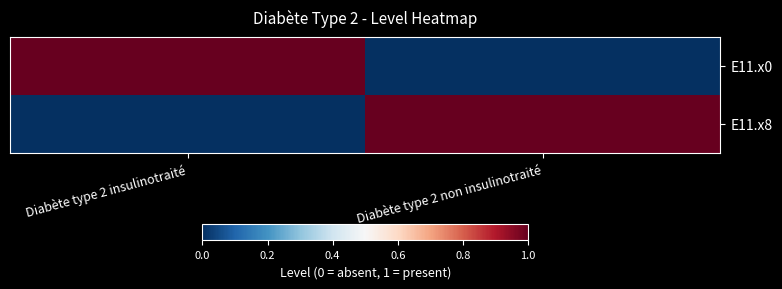

Between Diabète type 2 insulinotraité and Diabète type 2 non insulinotraité, which is larger?

Diabète type 2 insulinotraité